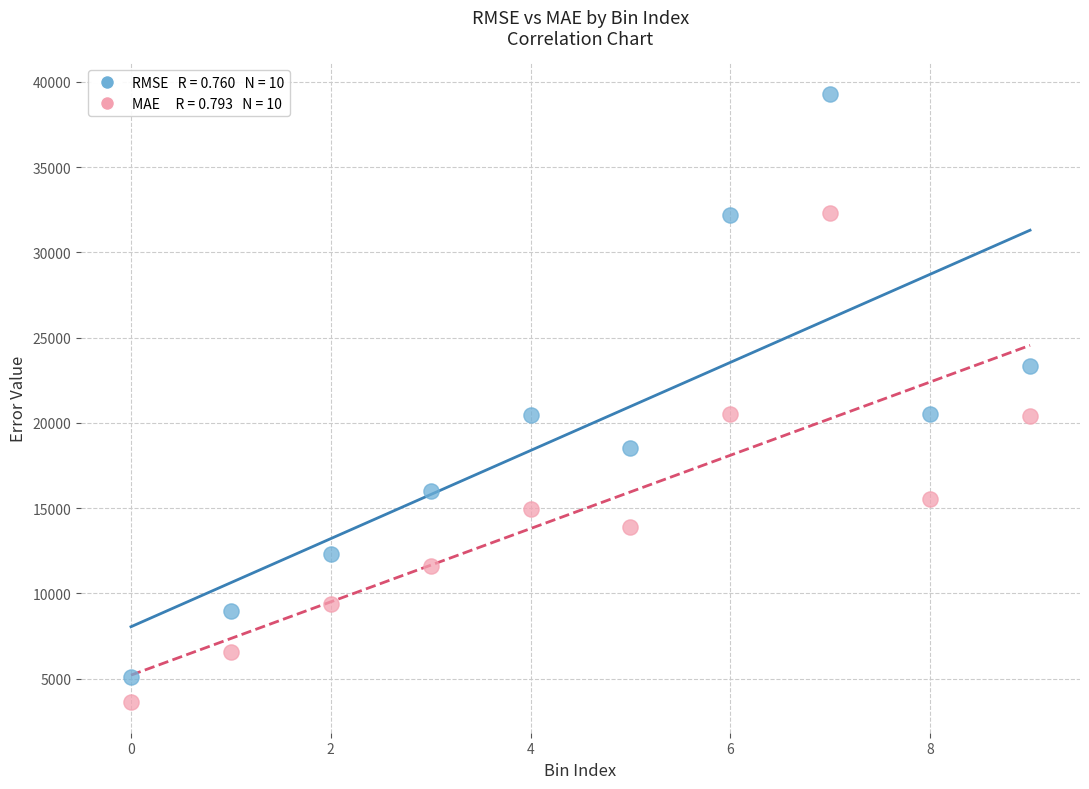

Across all data points, what is the range of Y values (max minus min)?

35686.7